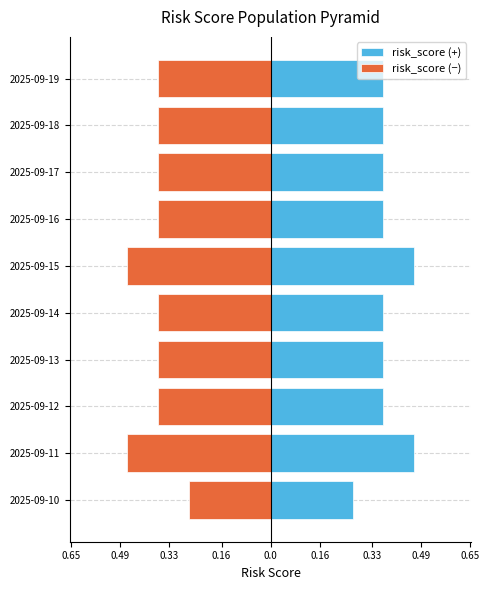

Which series has the largest range (max minus min)?

risk_score (+)